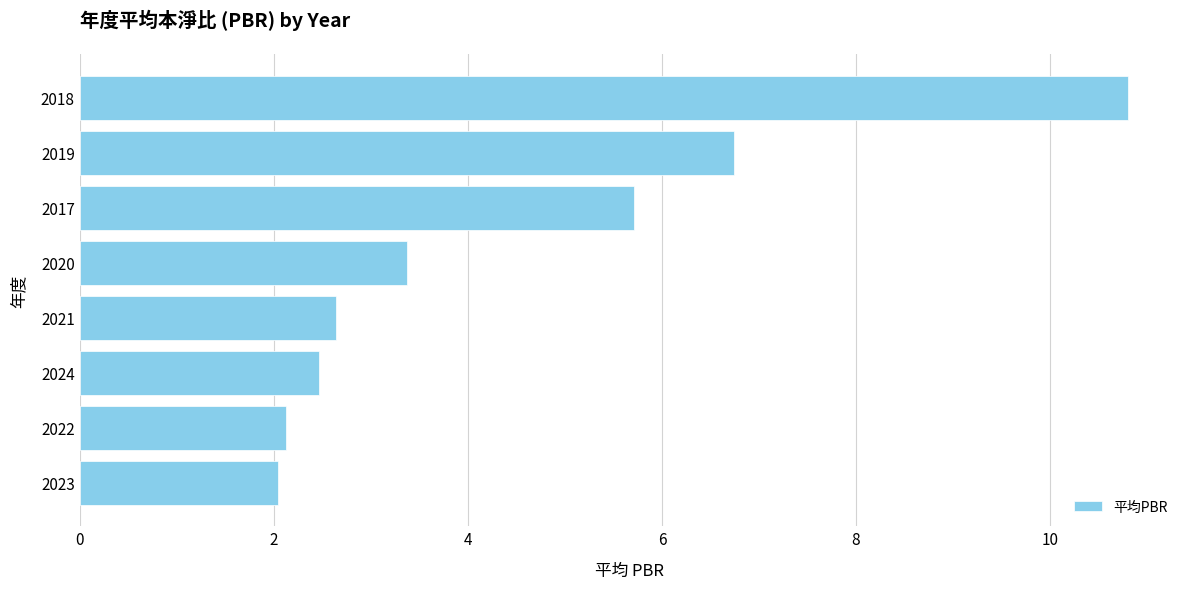

How many values exceed 3?

4